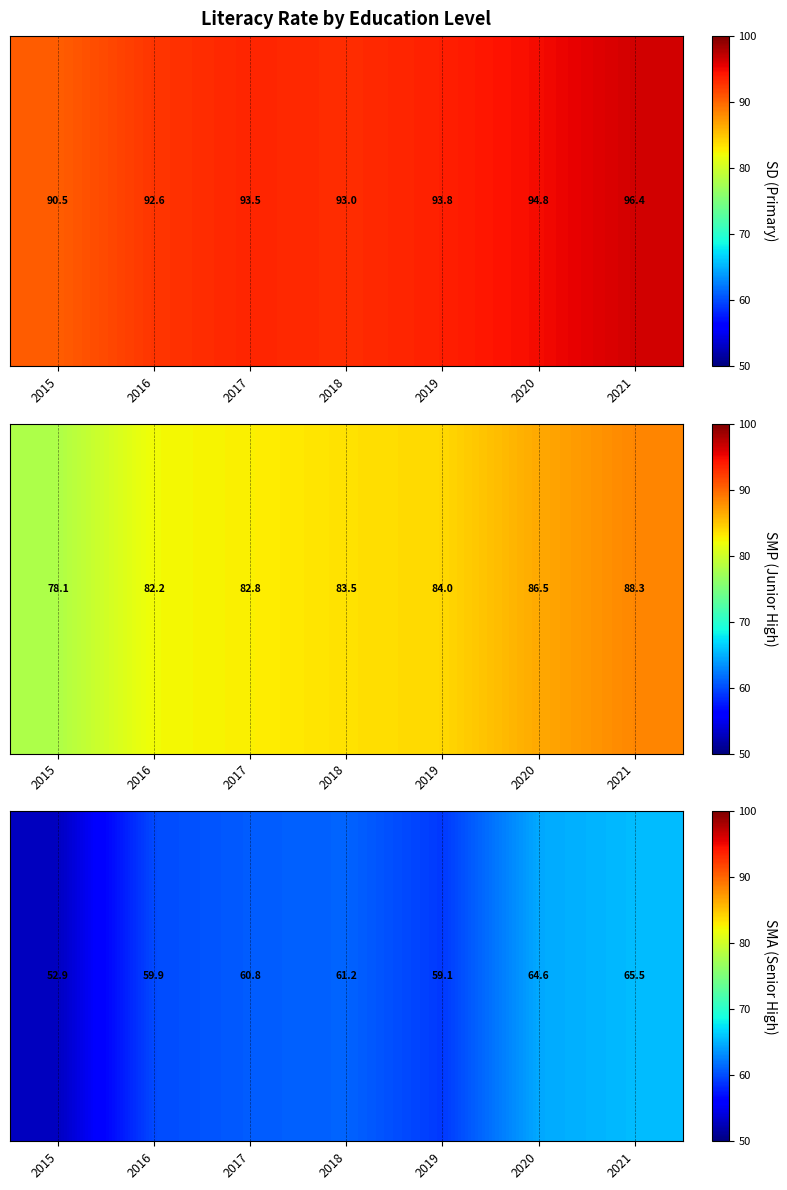

At which category does the chart reach its minimum across all series?

2015